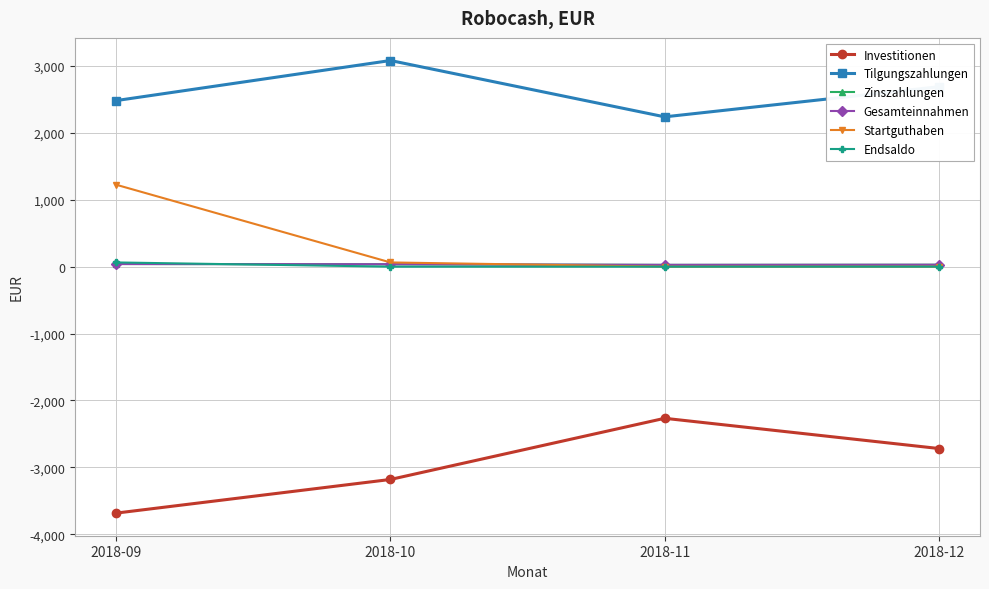

How many interior local peaks does the Investitionen series have?

1